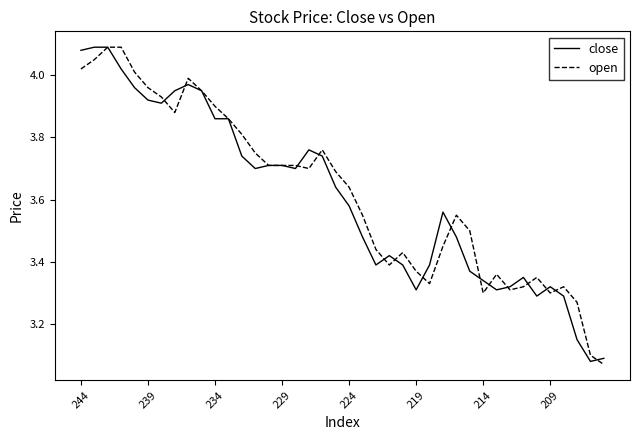

What is the difference between the second highest and minimum values in the close series?

1.0